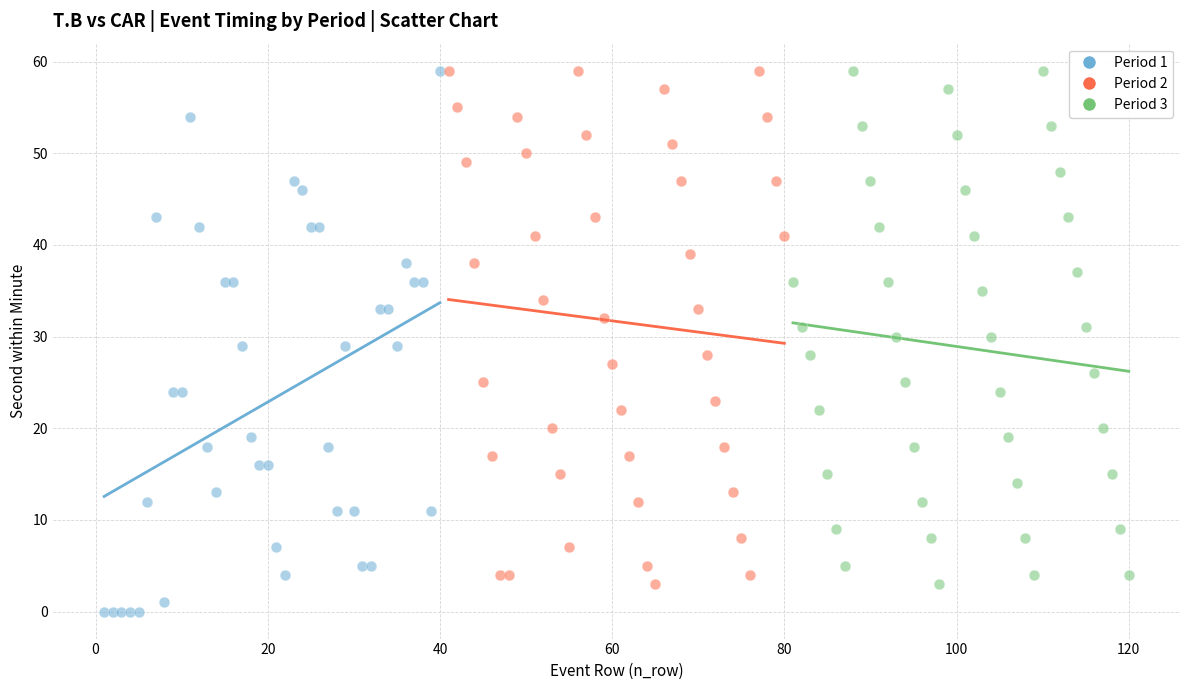

Which series reaches the minimum Y coordinate?

Period 1